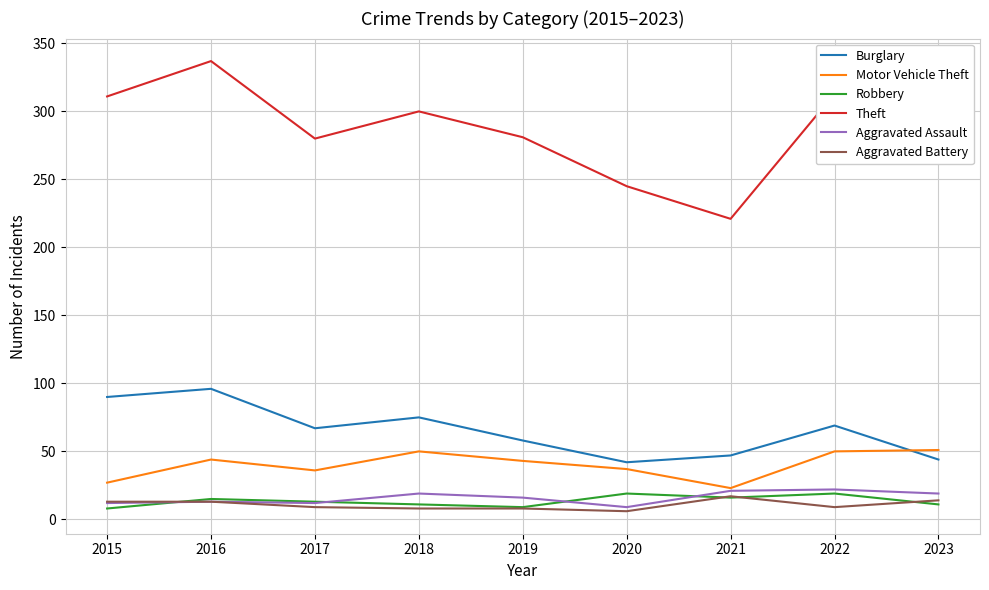

What is the difference between the highest and lowest values at 2021?

205